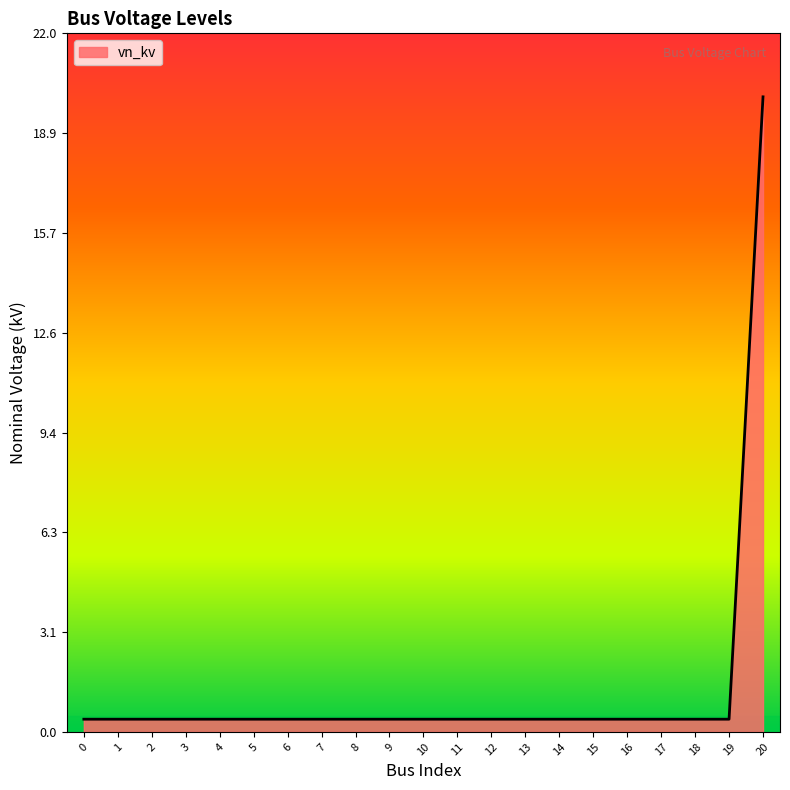

What is the average value?

1.3